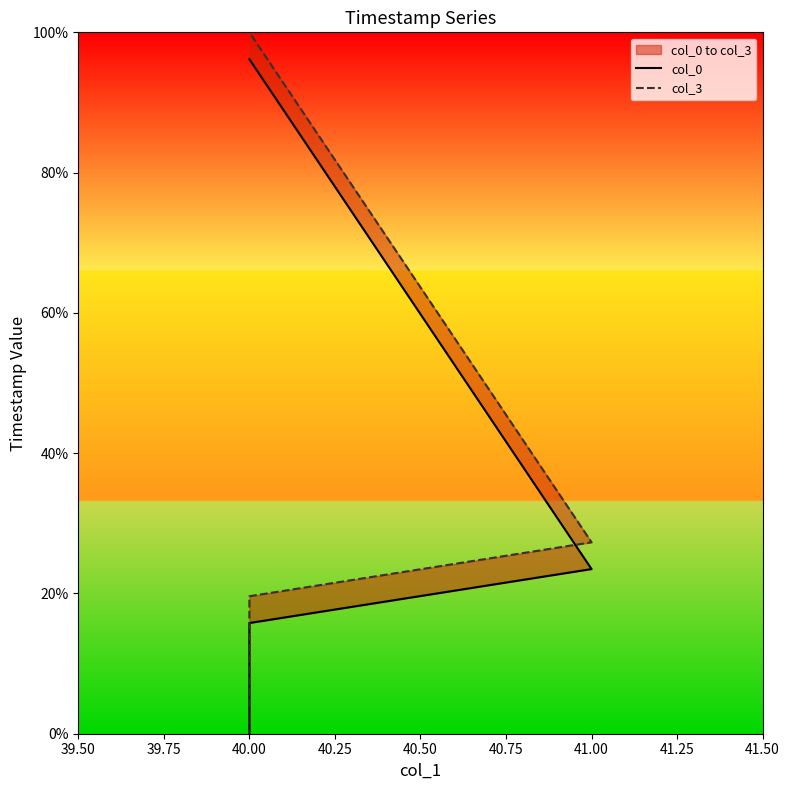

At which label is col_0 closest to 48?

41.00